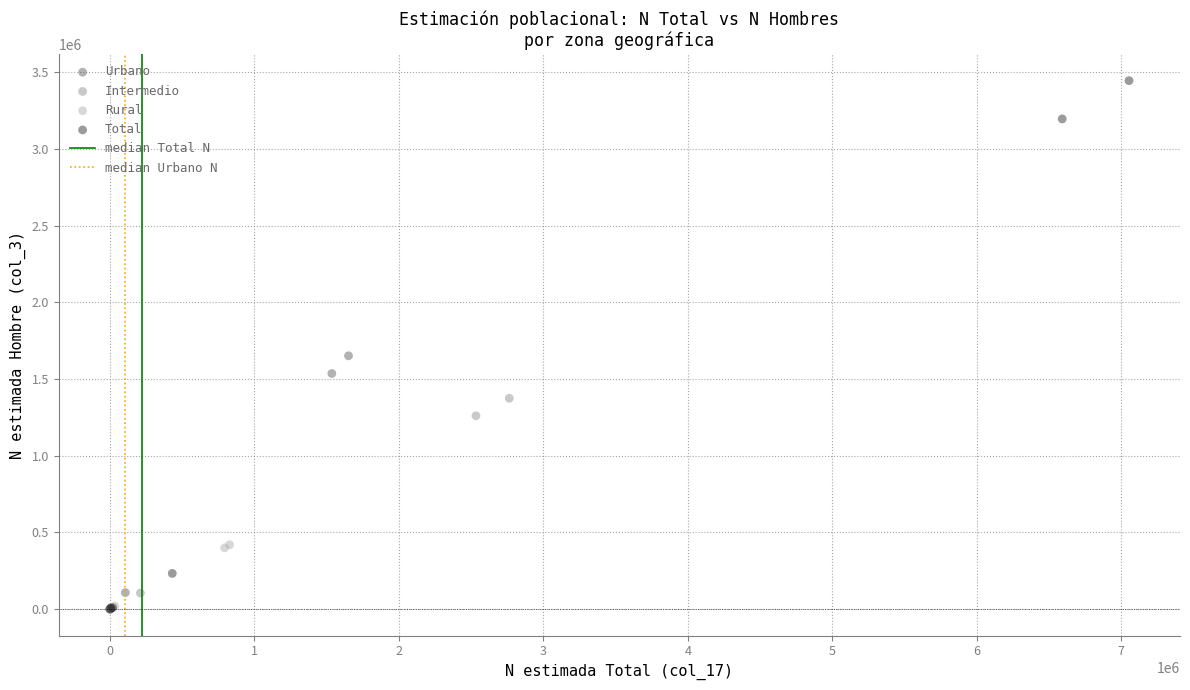

Which series has the widest spread of Y values?

Total